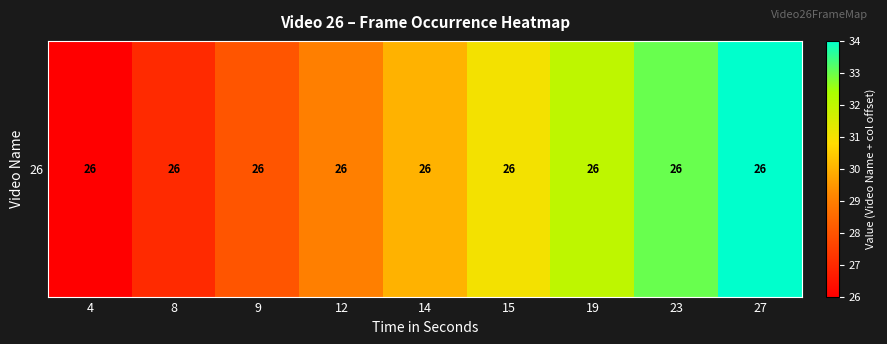

What is the difference between the values at 4 and 23?

7